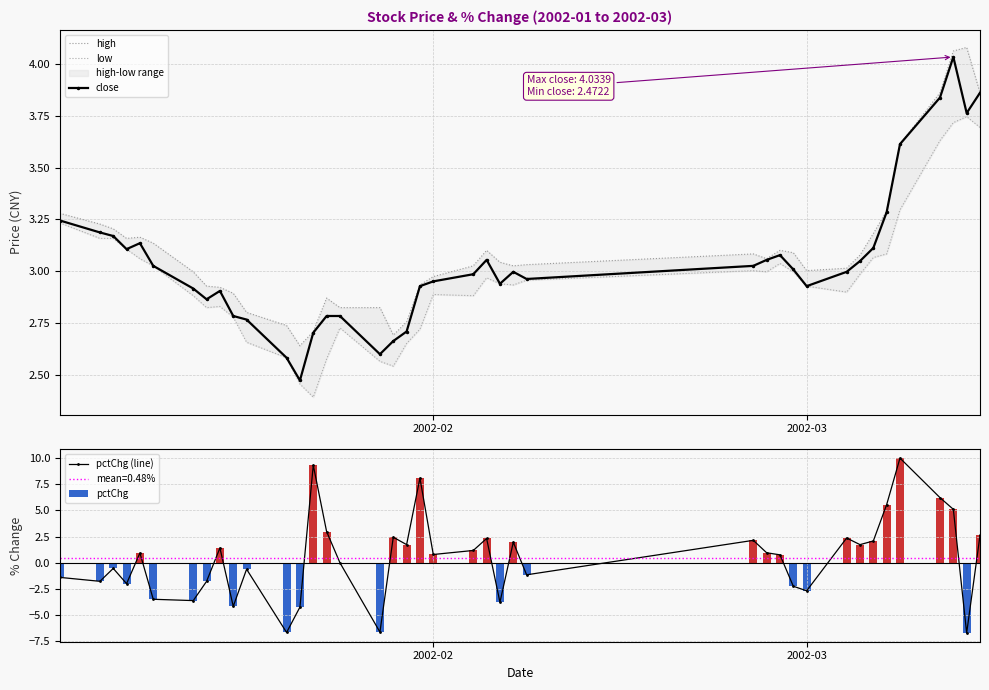

What is the maximum value for low?

3.7